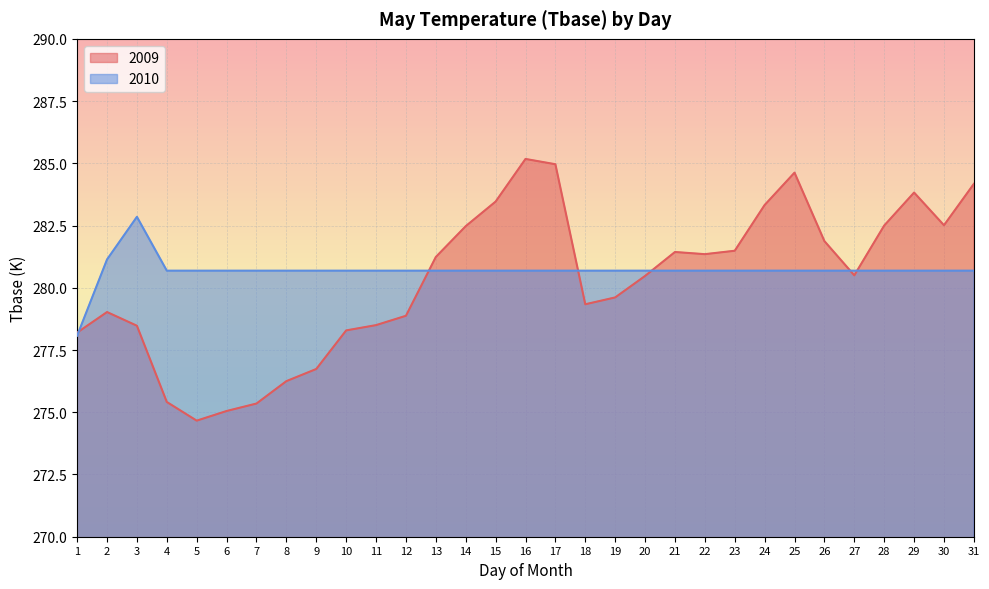

Rank the categories by value from highest to lowest.

16, 17, 25, 31, 29, 15, 24, 30, 28, 14, 26, 23, 21, 22, 13, 27, 20, 19, 18, 2, 12, 11, 3, 10, 1, 9, 8, 4, 7, 6, 5